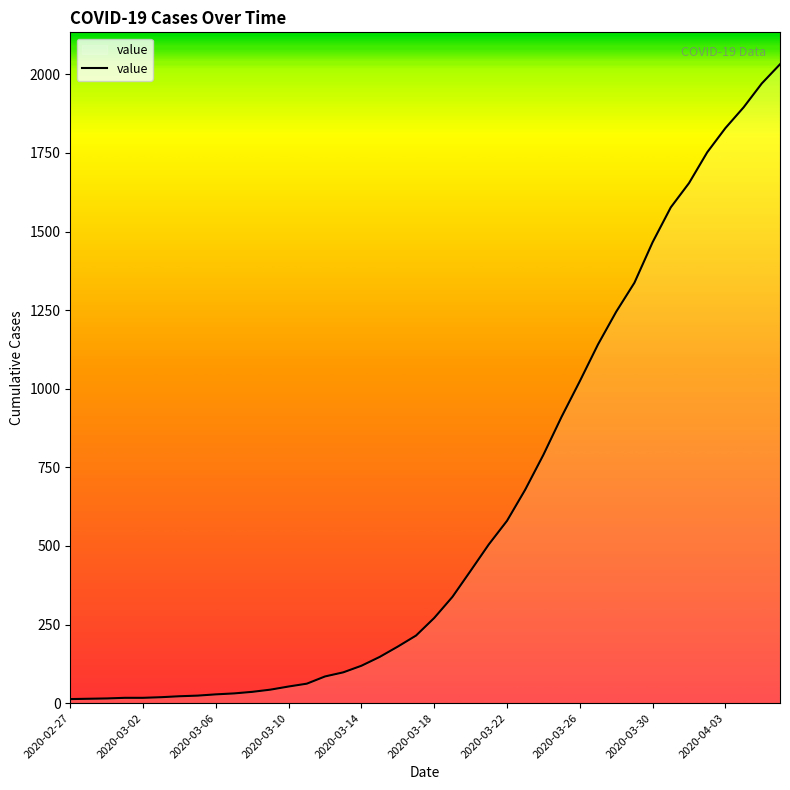

What is the maximum value shown in the chart?

2032